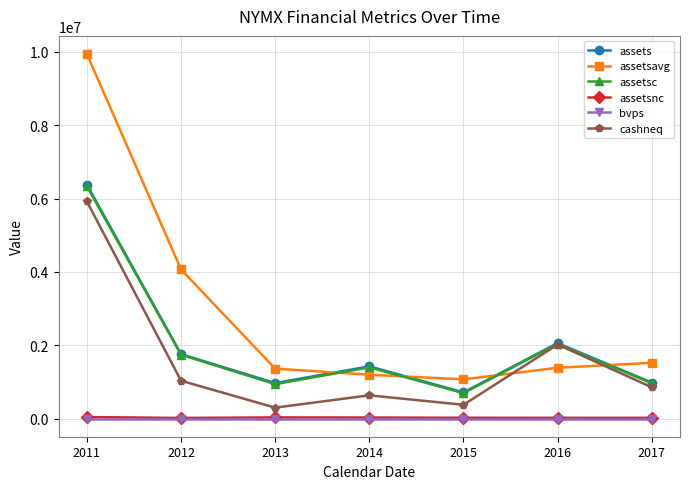

How many series are shown in this chart?

6